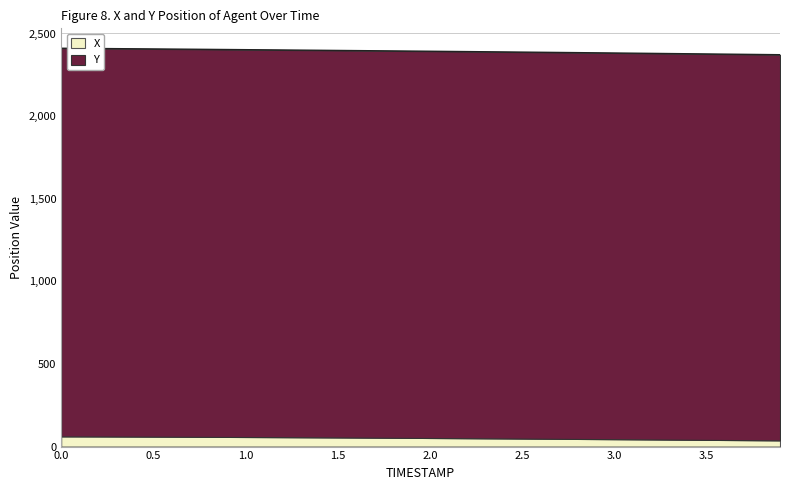

What is the difference between the values at 3.0 and 3.4?

4.6